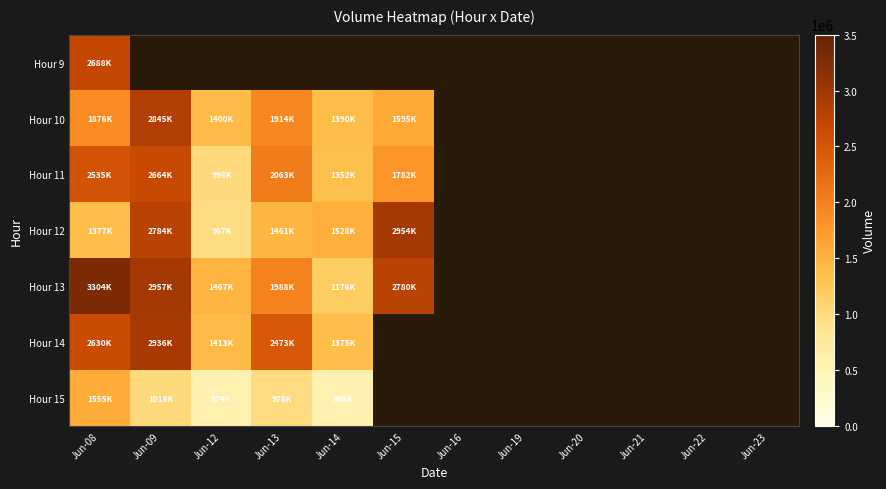

How many categories are shown in the chart?

12